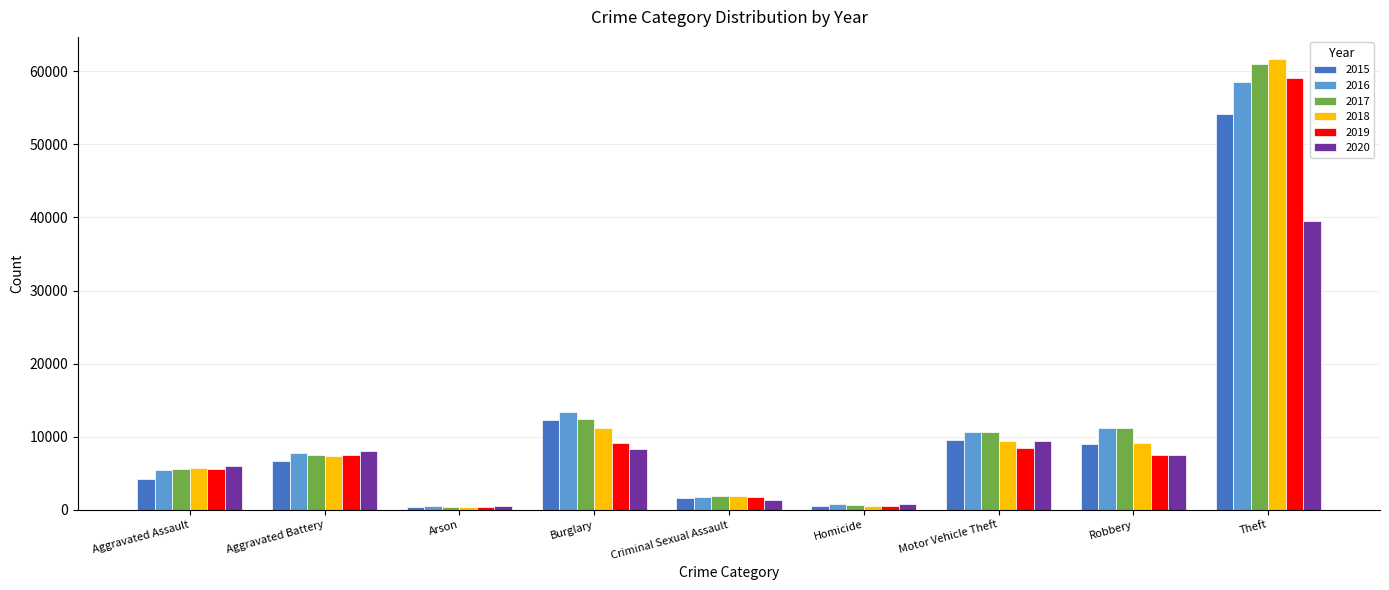

What is the maximum value for 2015?

54180